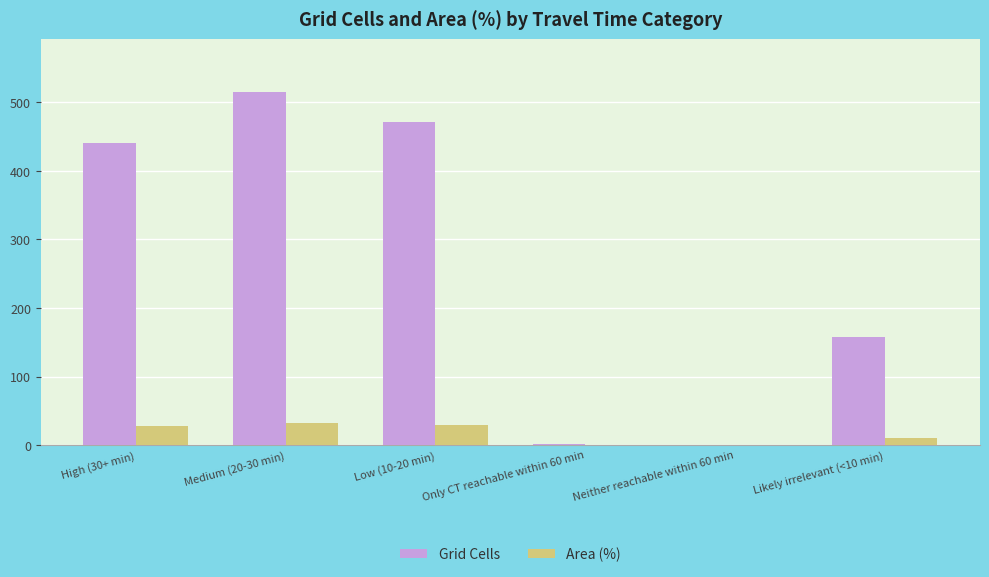

Where is Area (%) nearest to the value 16?

Likely irrelevant (<10 min)